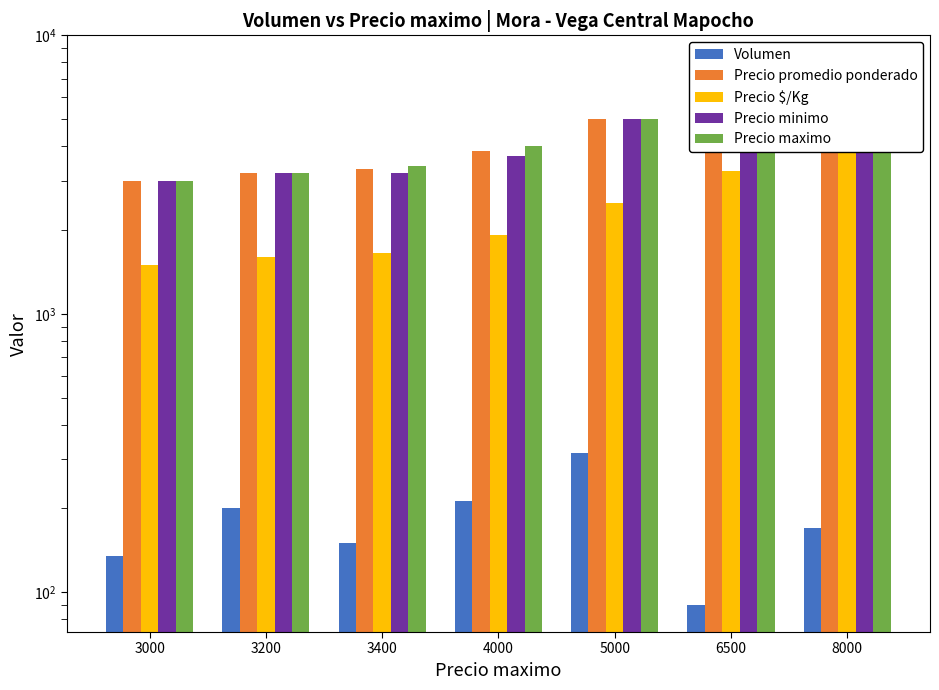

Which series changed the most between 3000 and 8000?

Precio promedio ponderado